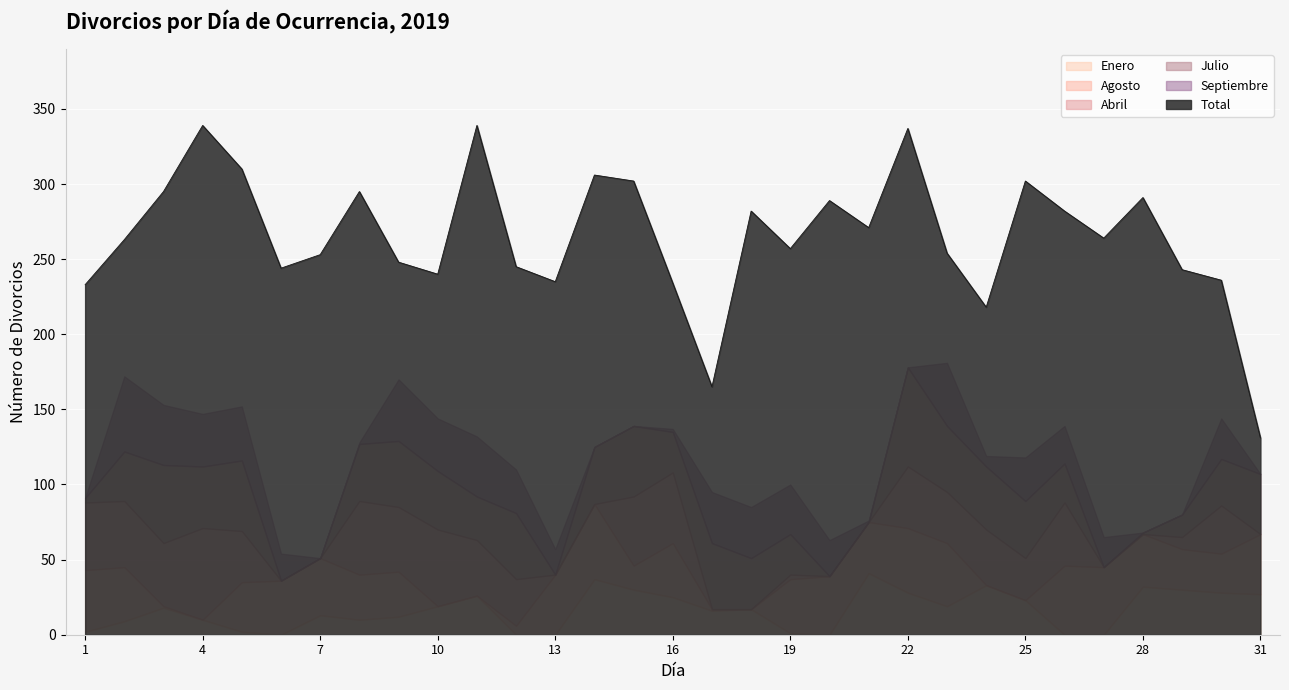

Which series has the largest range (max minus min)?

Total